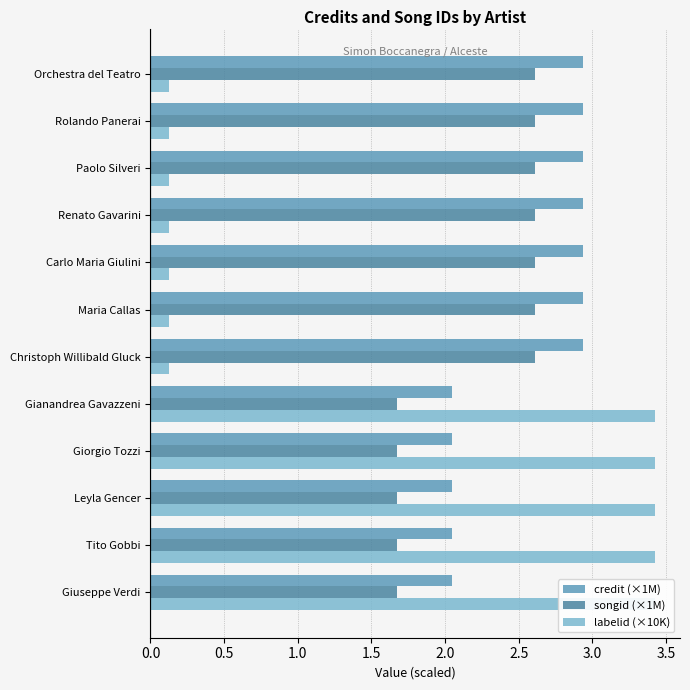

How many songid (×1M) values are between 1 and 2?

5